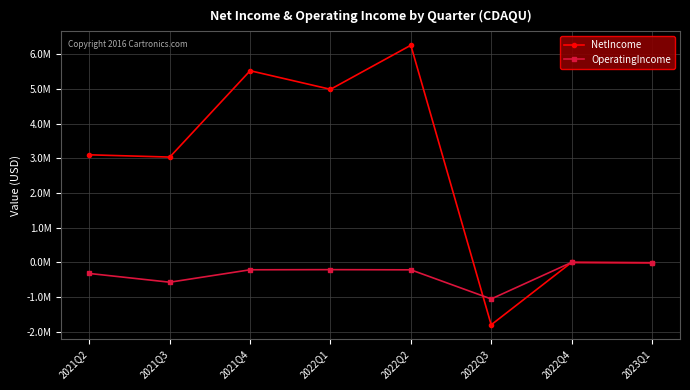

Which series has the largest total across all categories?

NetIncome